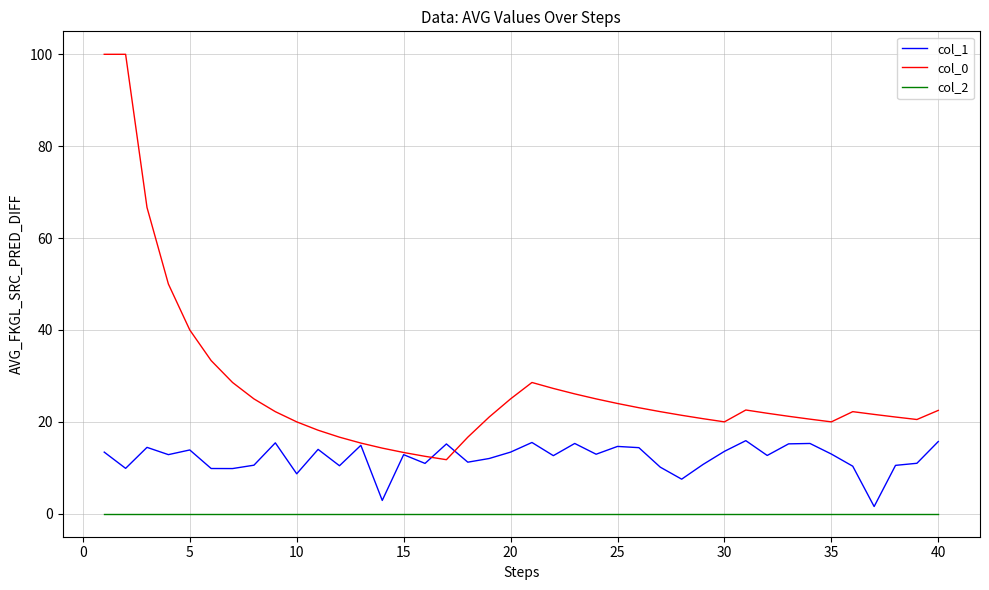

Which series has the largest total across all categories?

col_0